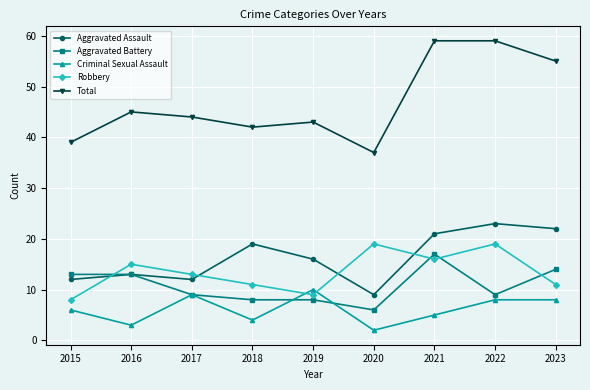

What is the value of the Aggravated Assault point at the 4th from the left?

19